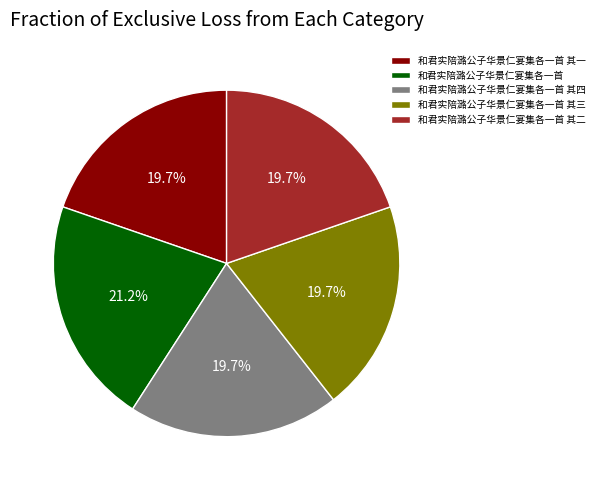

Is it true that 和君实陪潞公子华景仁宴集各一首 其三 is 20% of the pie?

True